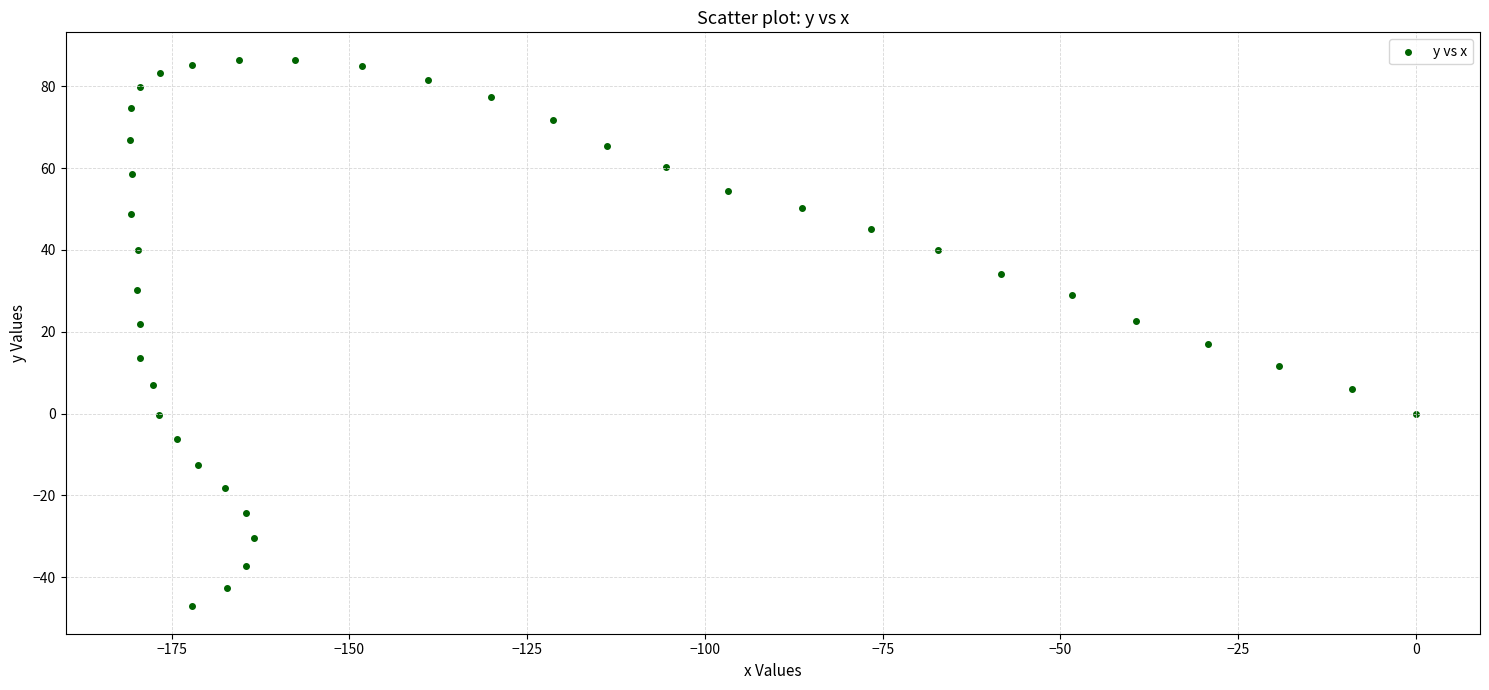

What is the range of X values (max minus min)?

180.9